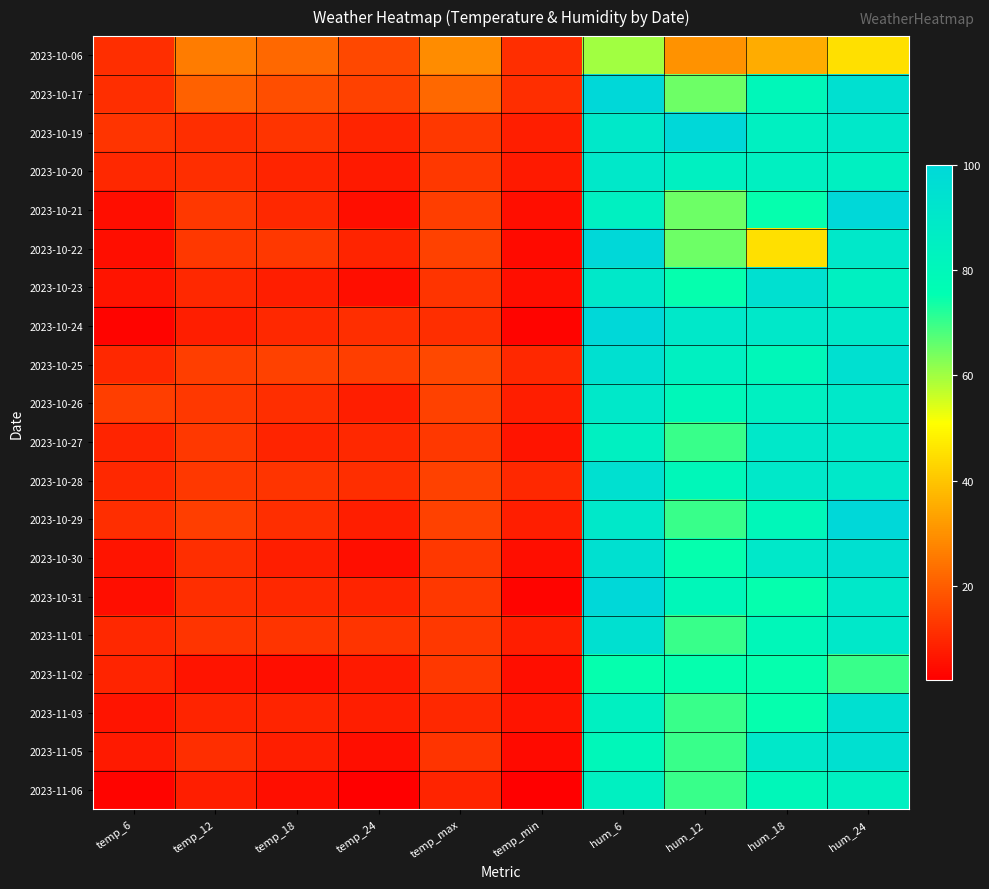

What is the maximum value shown in the chart?

100